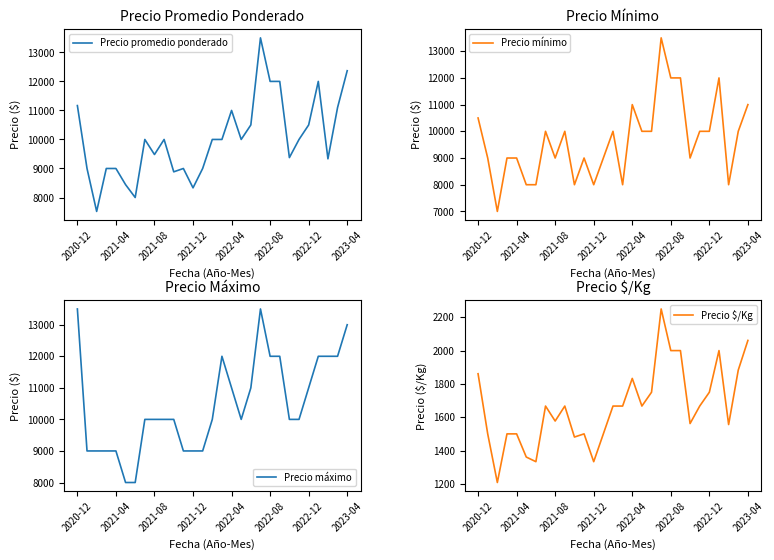

What is the maximum value for Precio promedio ponderado?

13500